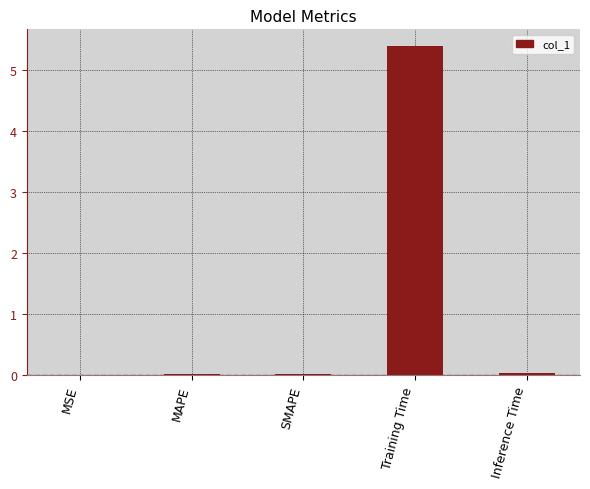

Are the bars horizontal?

No